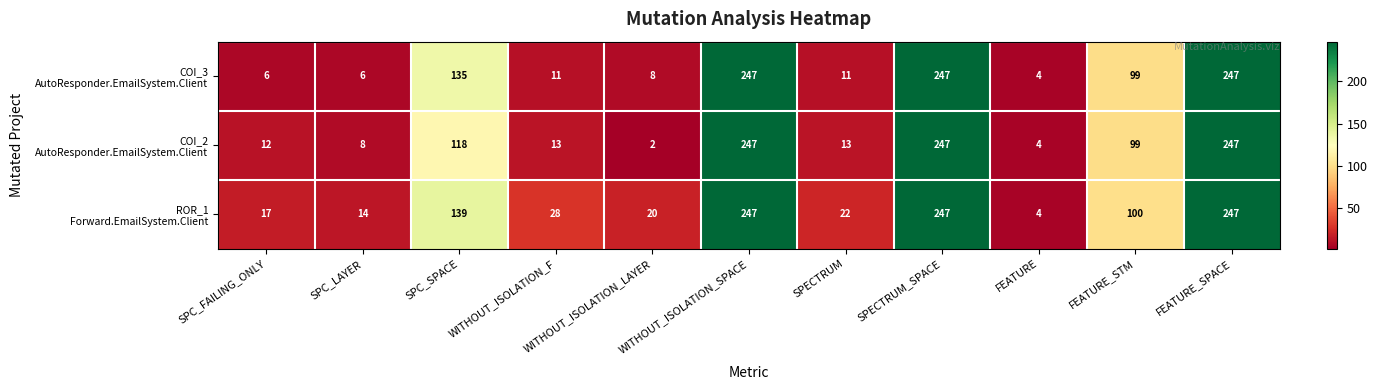

Which category has the lowest value across all series?

WITHOUT_ISOLATION_LAYER